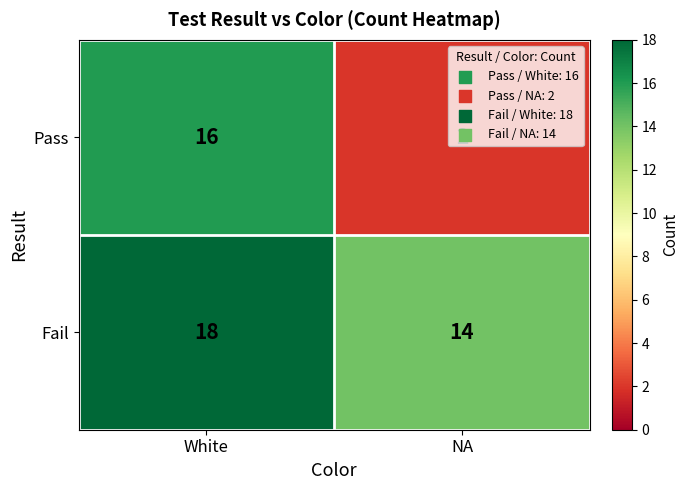

What value does the Pass series have at White, to the nearest 10?

20